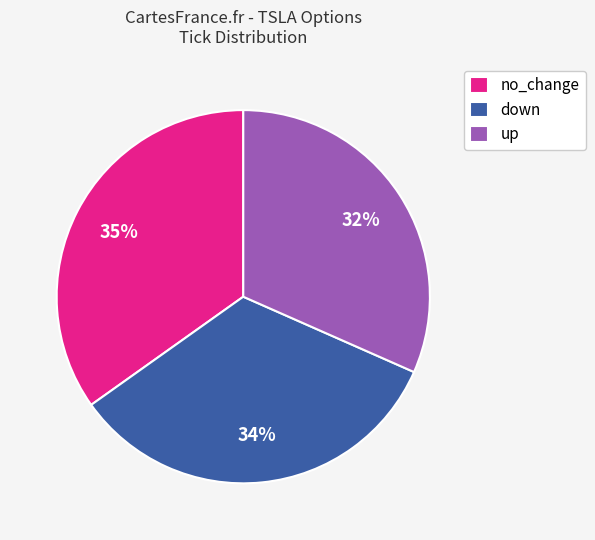

The down slice represents 14% of the pie. True or false?

False